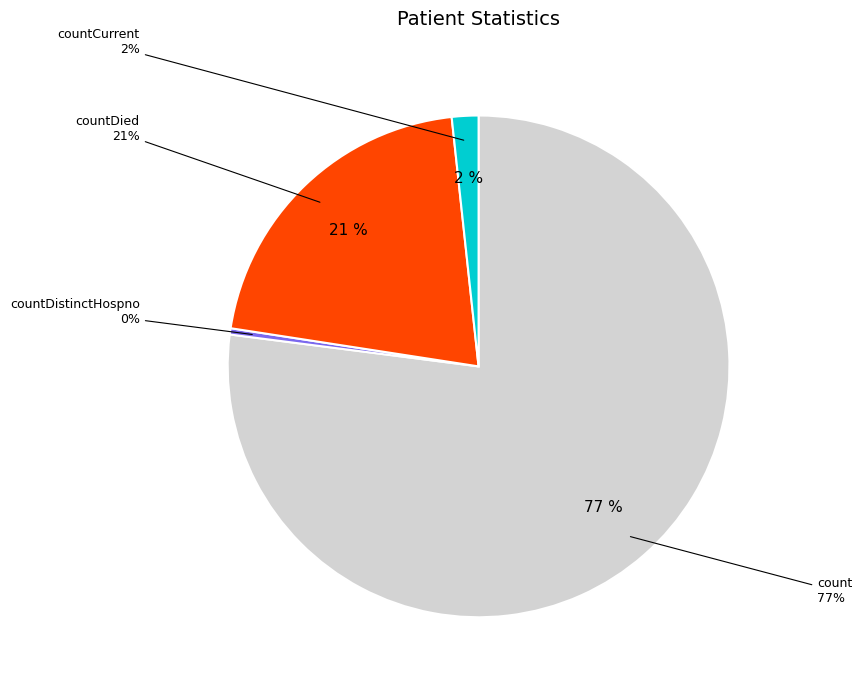

What is the largest slice in the pie chart?

count